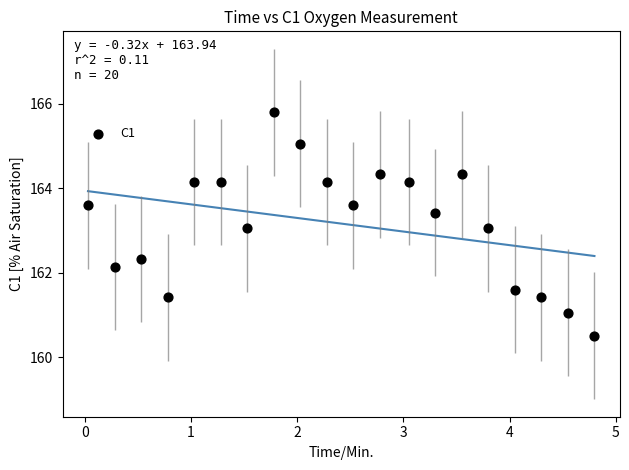

What is the range of X values (max minus min)?

4.8